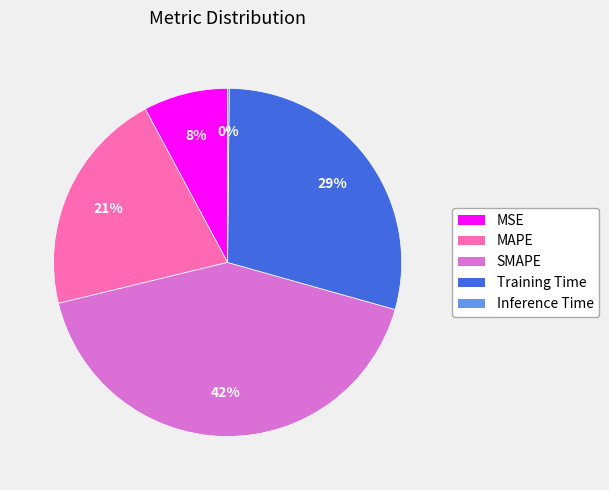

Between MAPE and Training Time, which is larger?

Training Time